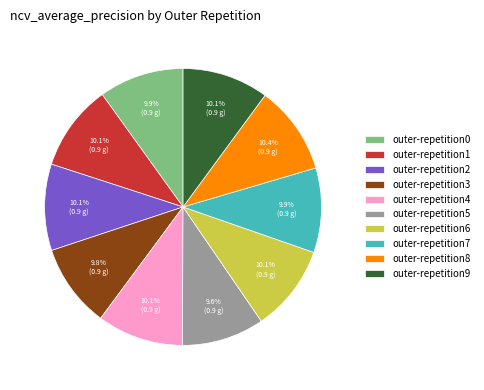

The outer-repetition2 slice represents 18% of the pie. True or false?

False